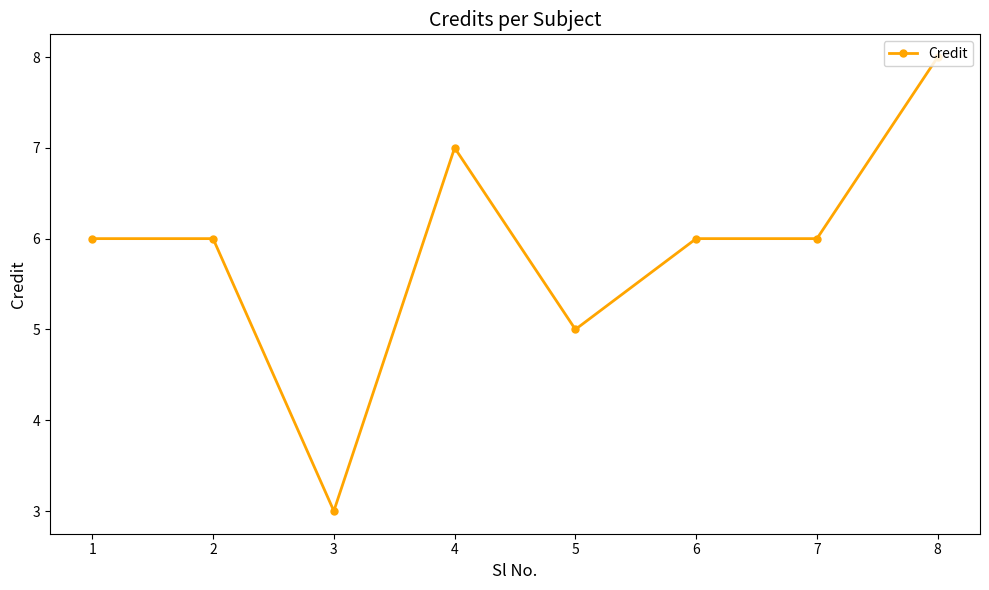

What is the average value?

6